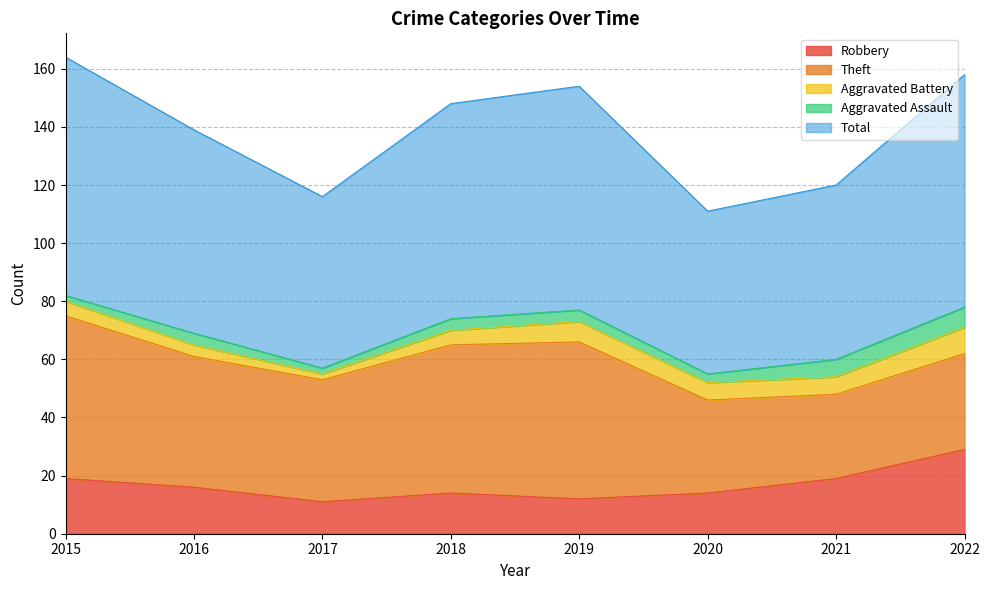

In Aggravated Battery, how many points are lower than both neighbors (excluding endpoints)?

1